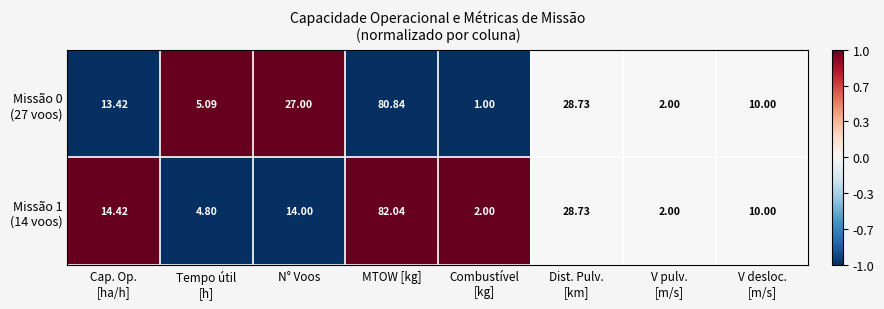

At which category is the sum across all series the highest?

MTOW [kg]